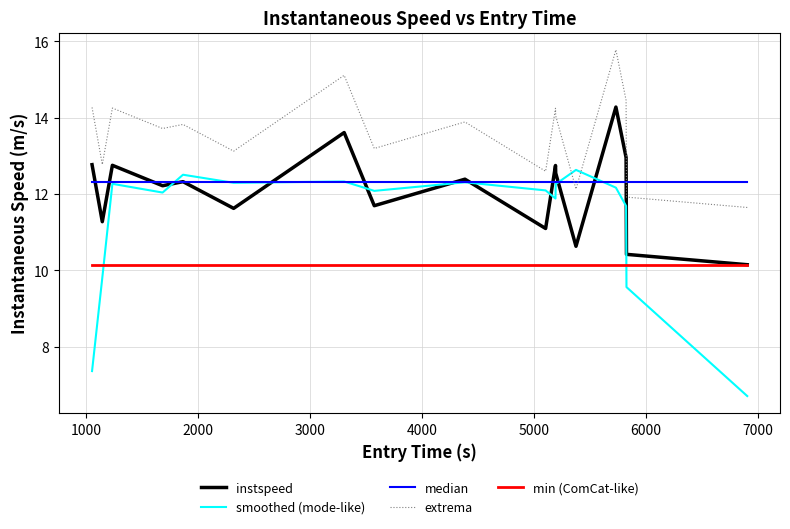

True or false: instspeed and extrema cross at least once.

False